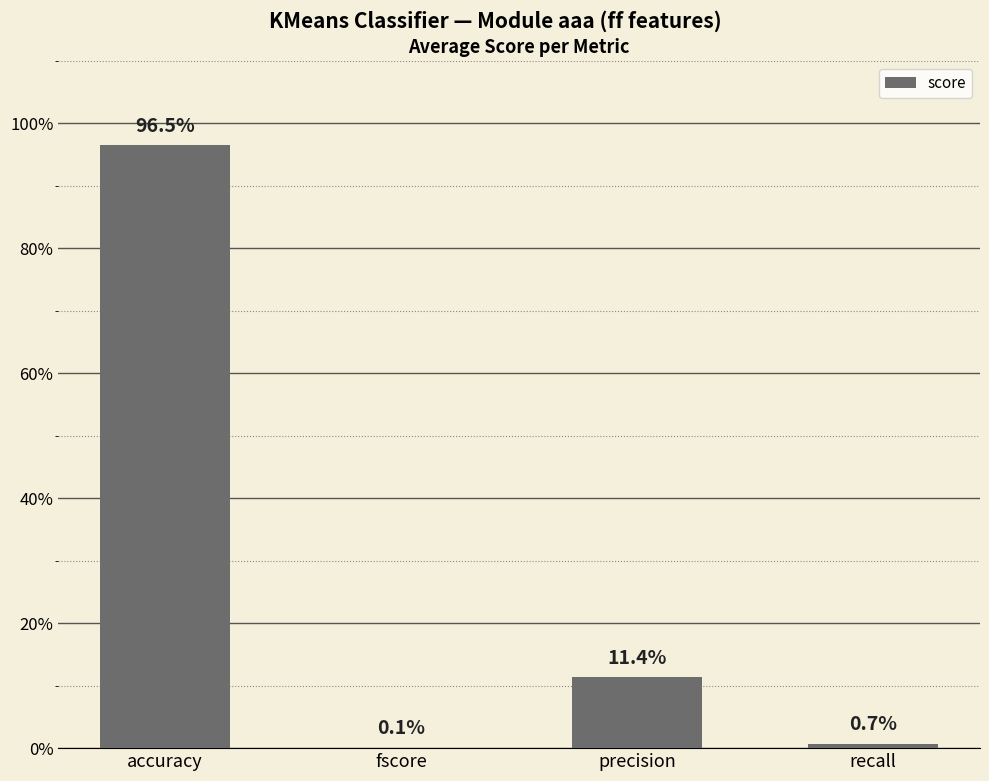

Are the bars horizontal?

No